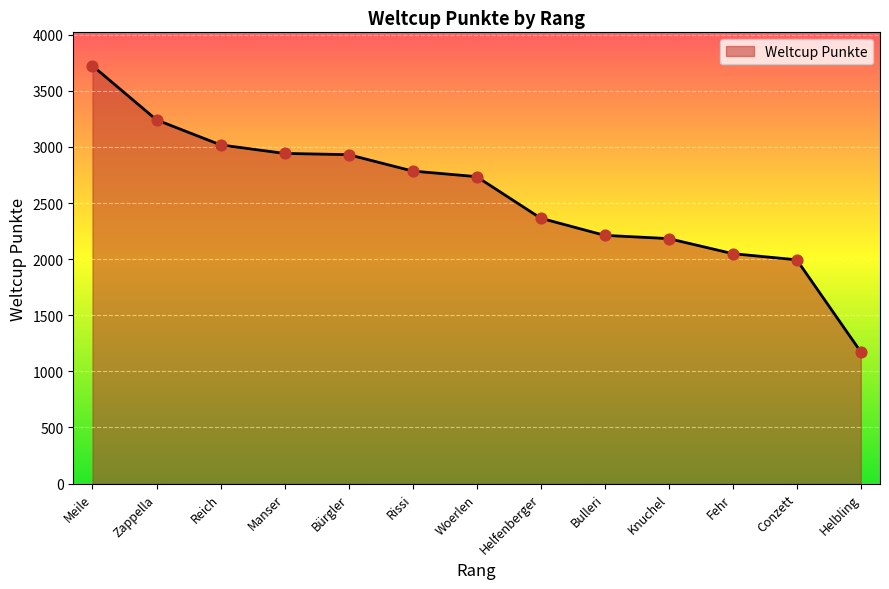

Between Conzett and Bürgler, which is larger?

Bürgler